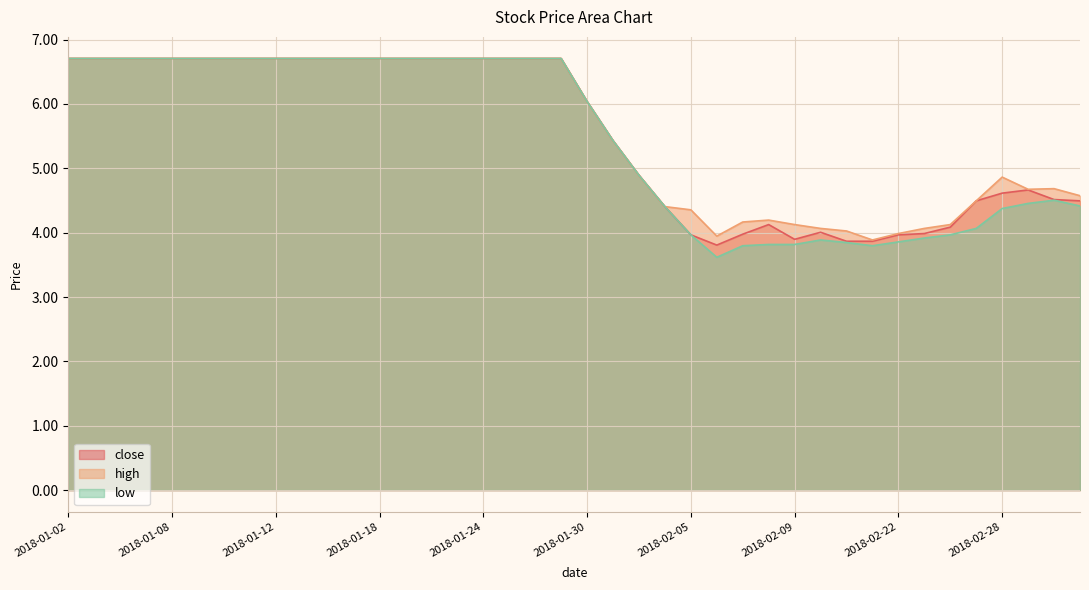

At which label is close closest to 5?

2018-02-01